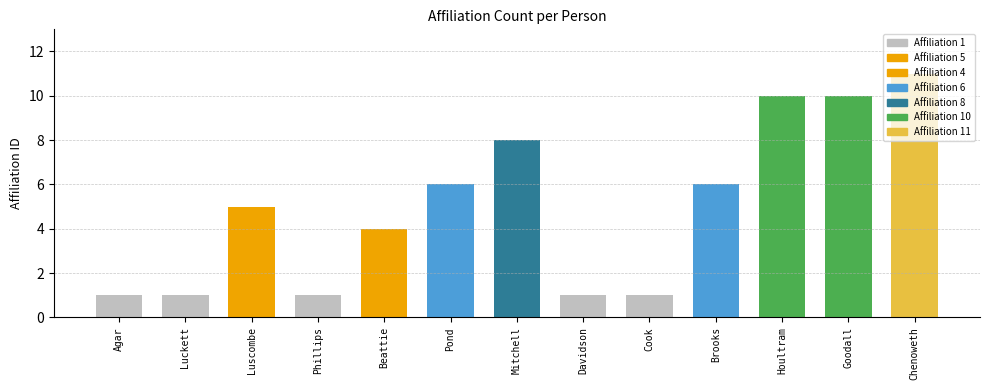

The value at Janet Cook is 2. True or false?

False